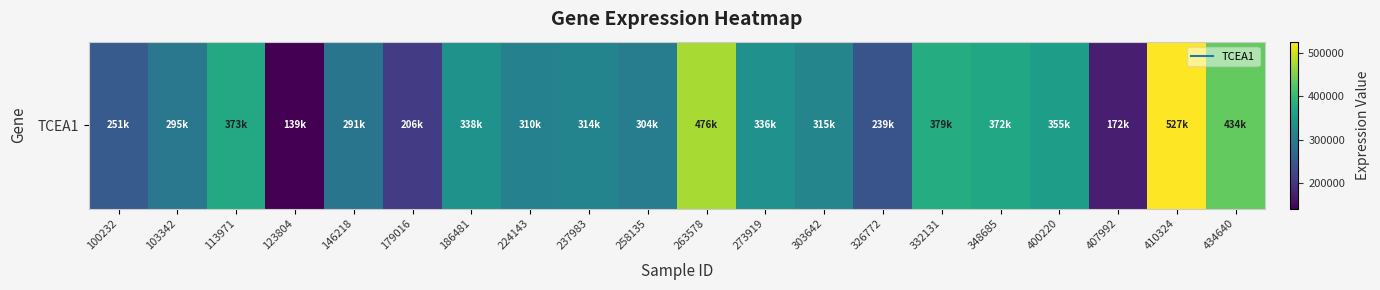

At which category does the chart reach its minimum across all series?

123804